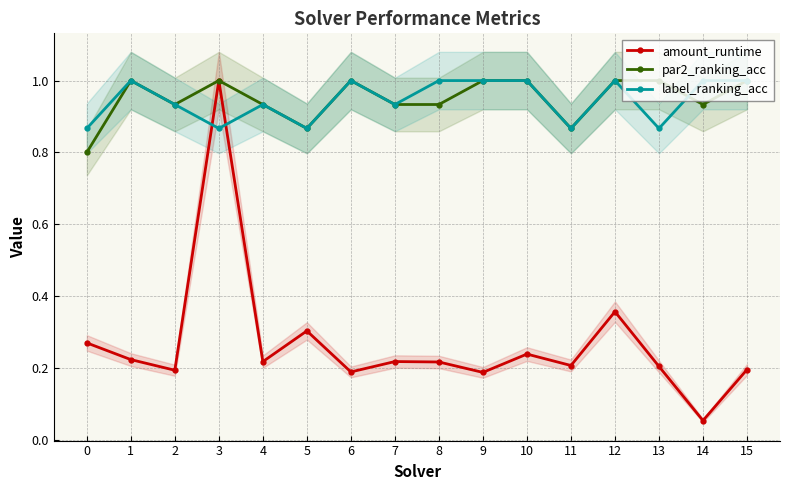

True or false: label_ranking_acc and par2_ranking_acc intersect in this chart.

True